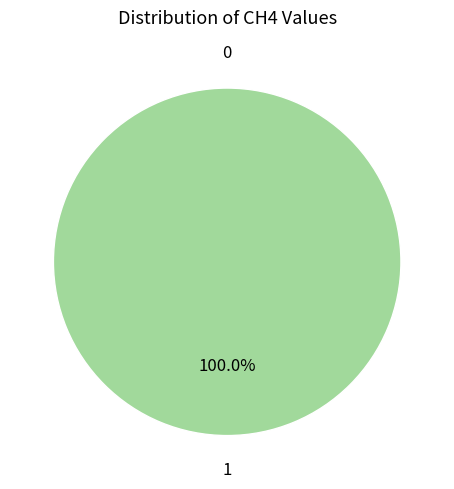

Rank the categories by value from lowest to highest.

0, 1